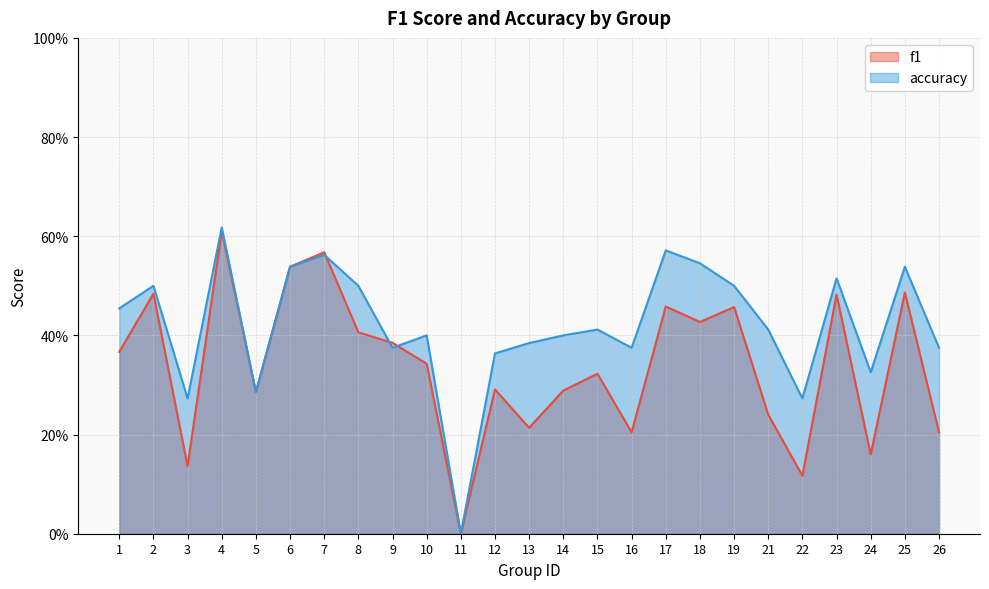

What is the difference between the f1 values at 7 and 22?

0.5